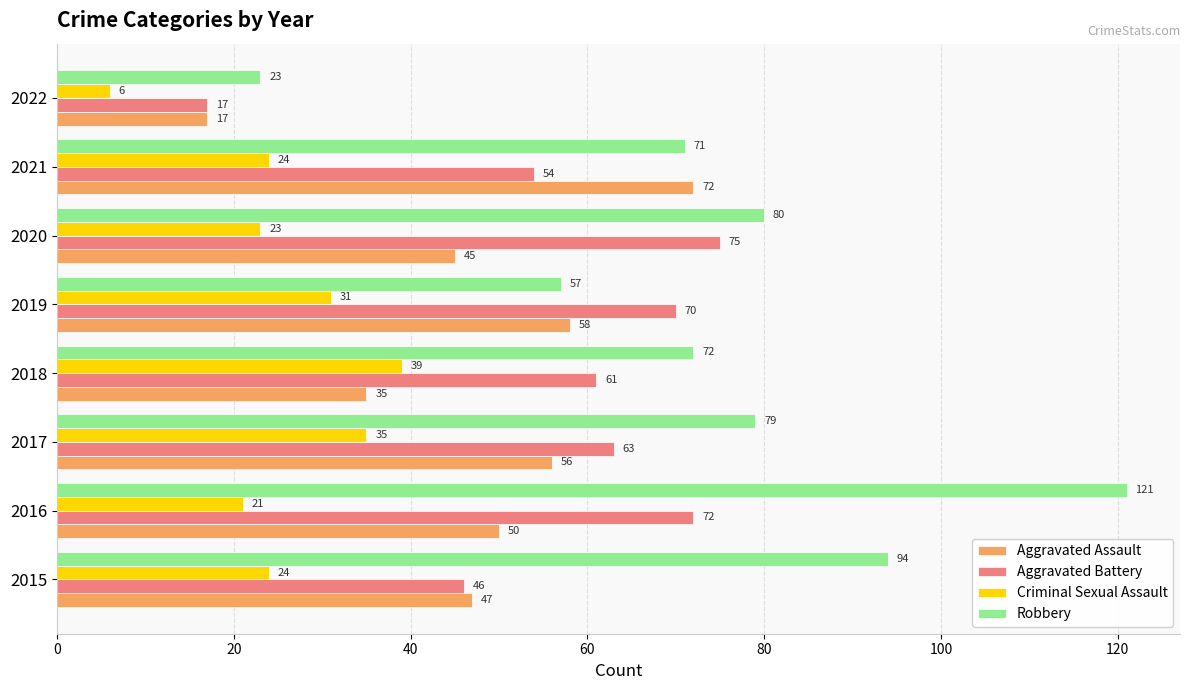

True or false: Criminal Sexual Assault has a value of 55 at 2017.

False